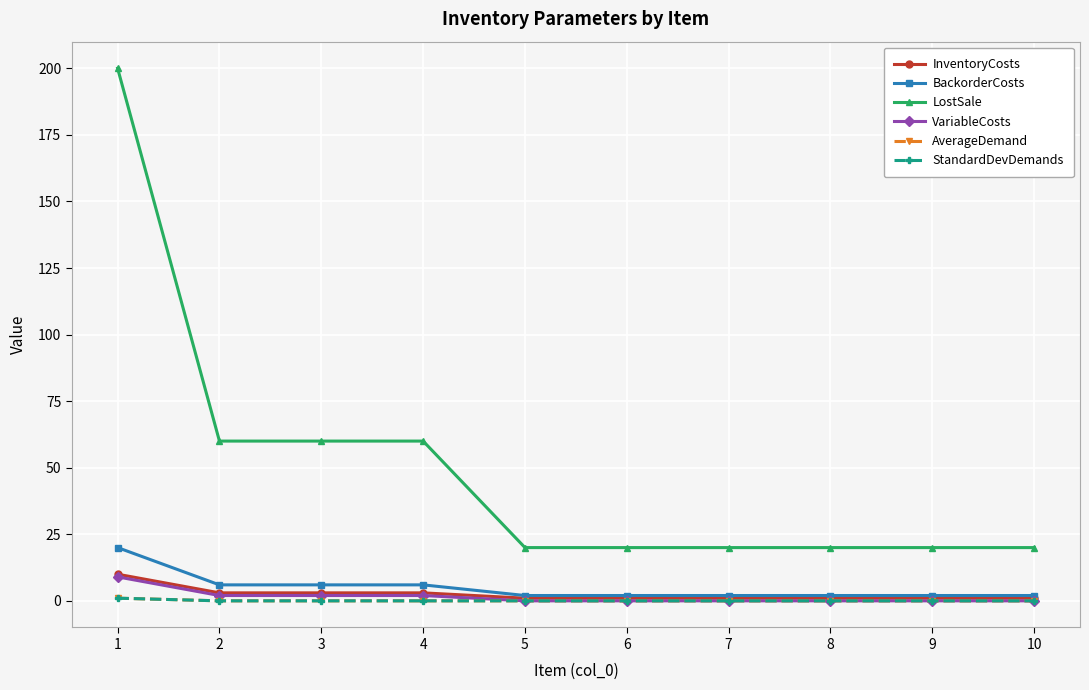

Does the chart have visible grid lines?

Yes